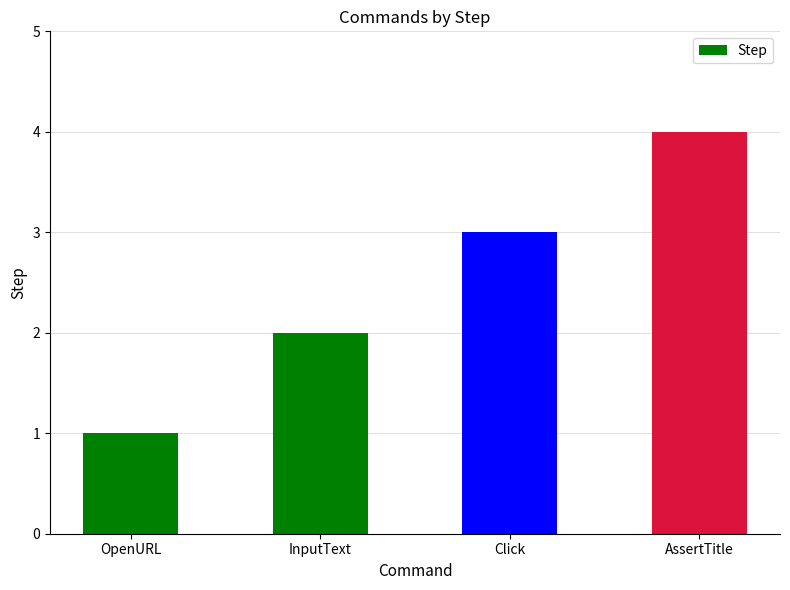

What is the value of the 3rd bar from the left?

3